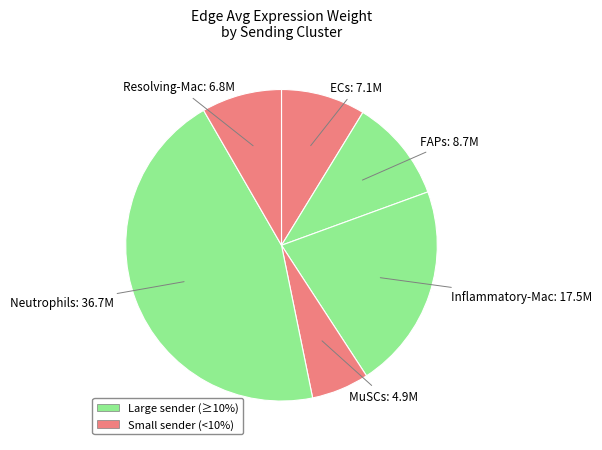

Is there a majority slice in this chart?

No